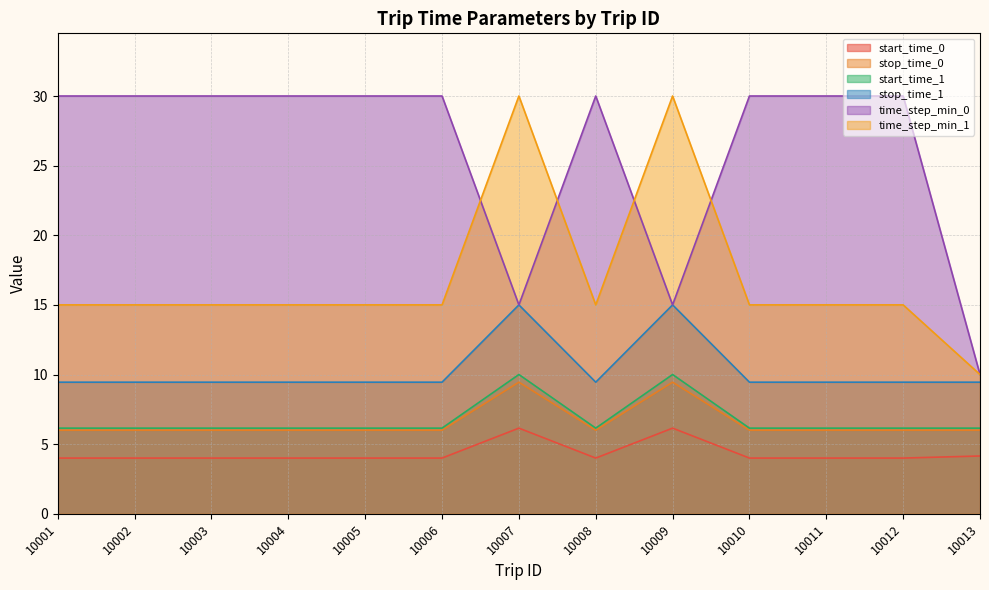

At 10006, list the series in order from smallest to largest.

start_time_0, stop_time_0, start_time_1, stop_time_1, time_step_min_1, time_step_min_0